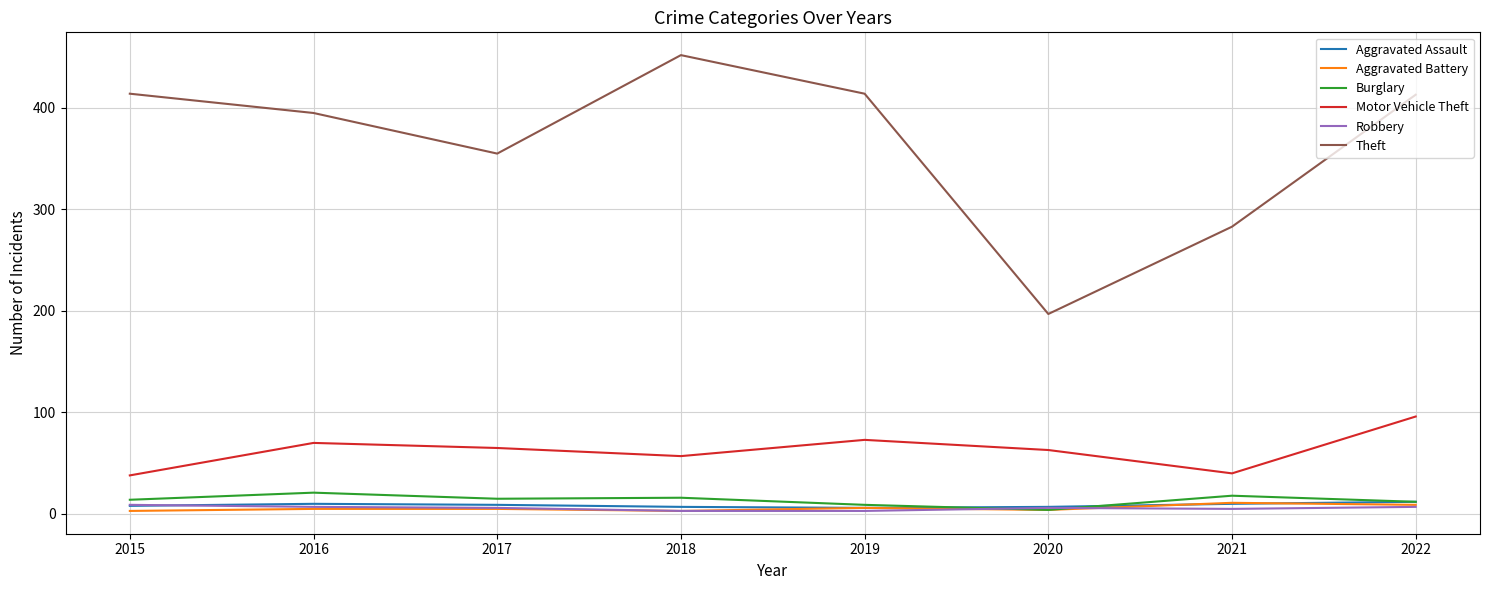

What is the difference between the Theft values at 2021 and 2020?

86